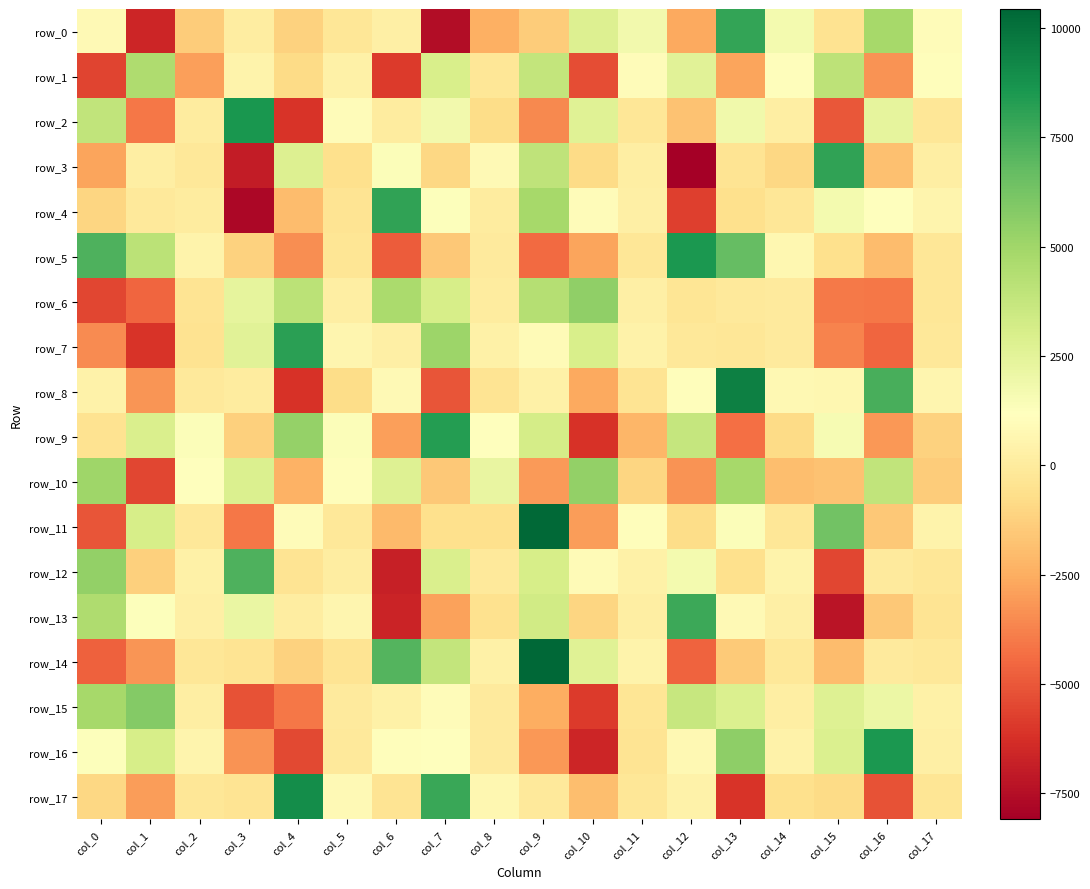

True or false: row_2 has a value of 8618.6 at col_3.

True